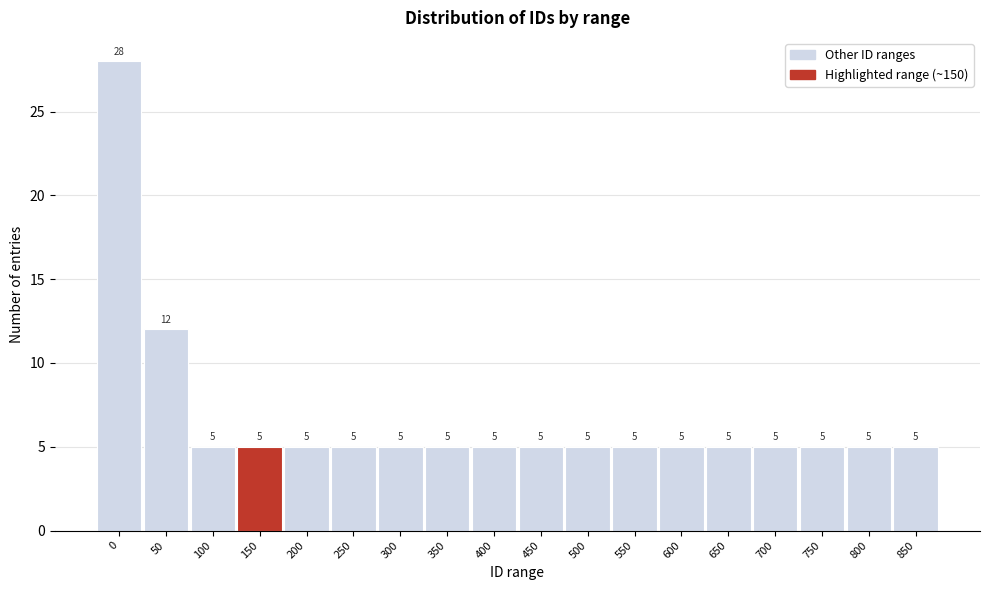

Reading left to right, what are all the values shown in this chart?

28	12	5	5	5	5	5	5	5	5	5	5	5	5	5	5	5	5